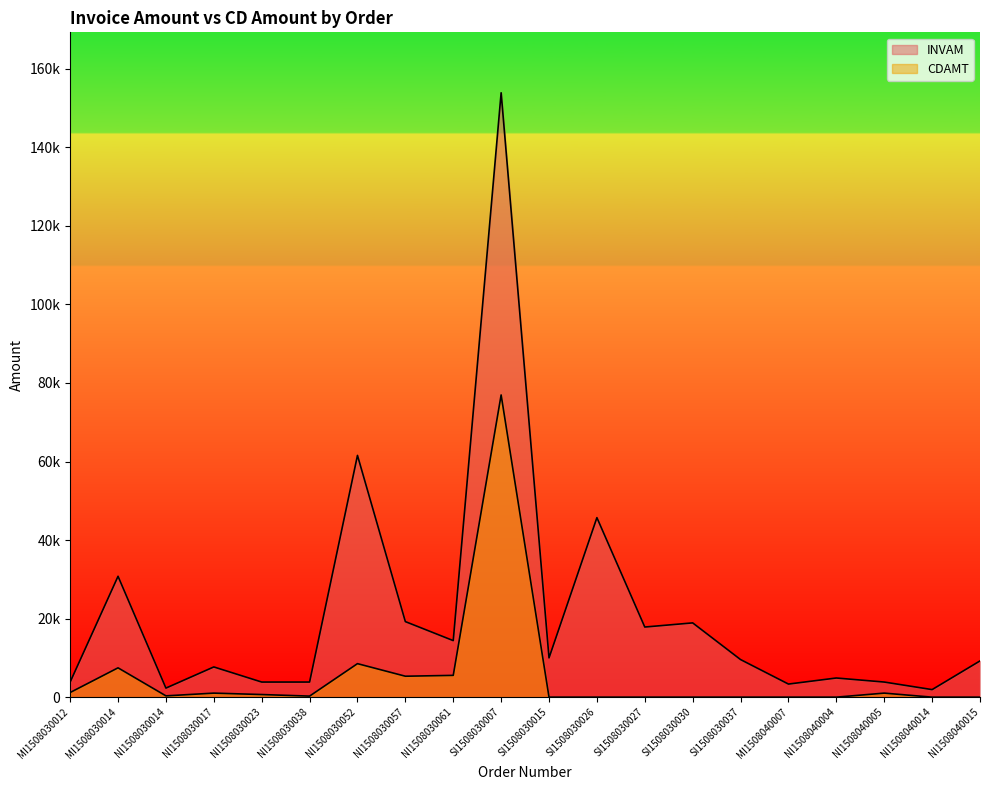

Between NI1508030052 and MI1508040007, which series saw the biggest shift?

INVAM